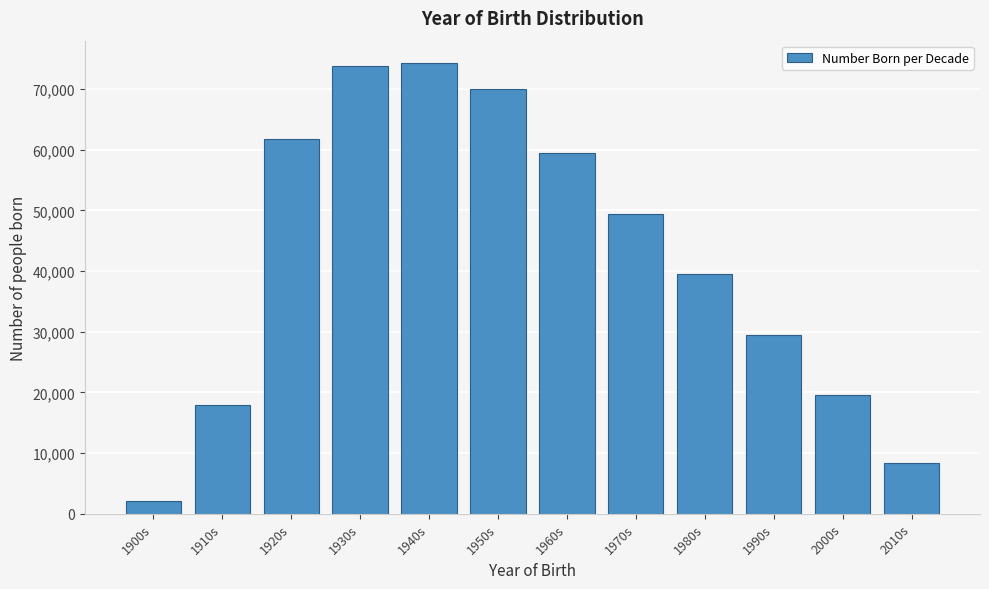

Reading left to right, list all the values displayed in this chart.

2024	17885	61867	73797	74300	70000	59500	49500	39500	29500	19500	8400